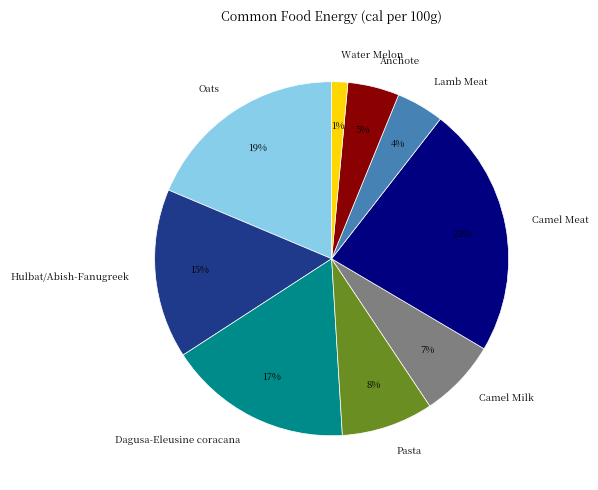

Combined, do Pasta and Dagusa-Eleusine coracana account for over 50%?

No